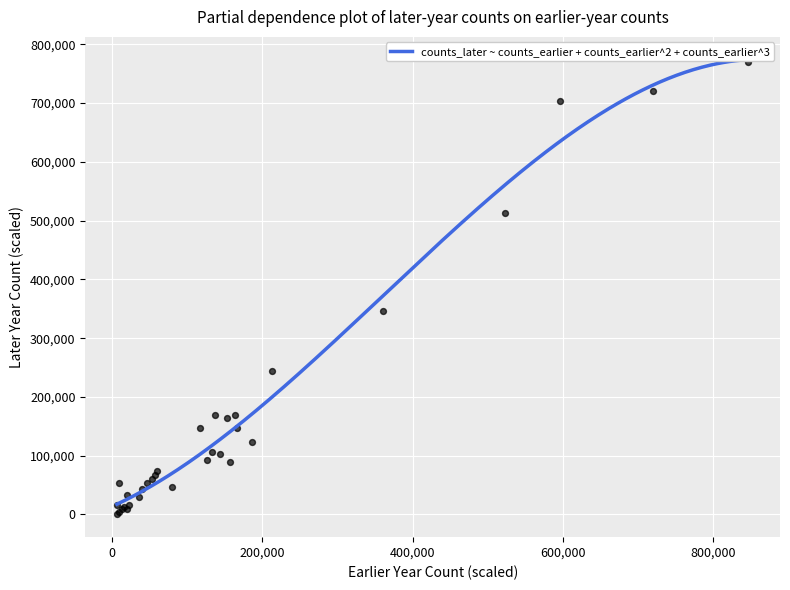

What Y value in the scatter plot is closest to 385000?

346666.7